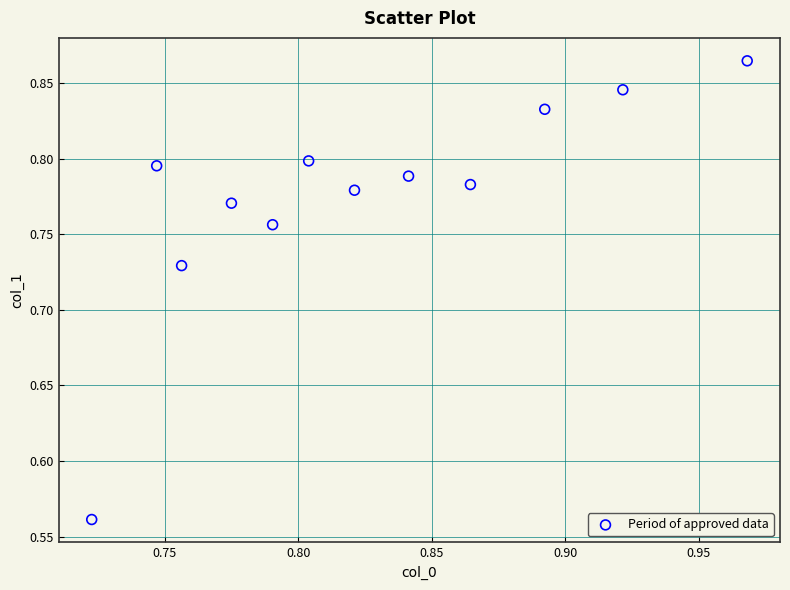

What is the range of Y values (max minus min)?

0.3